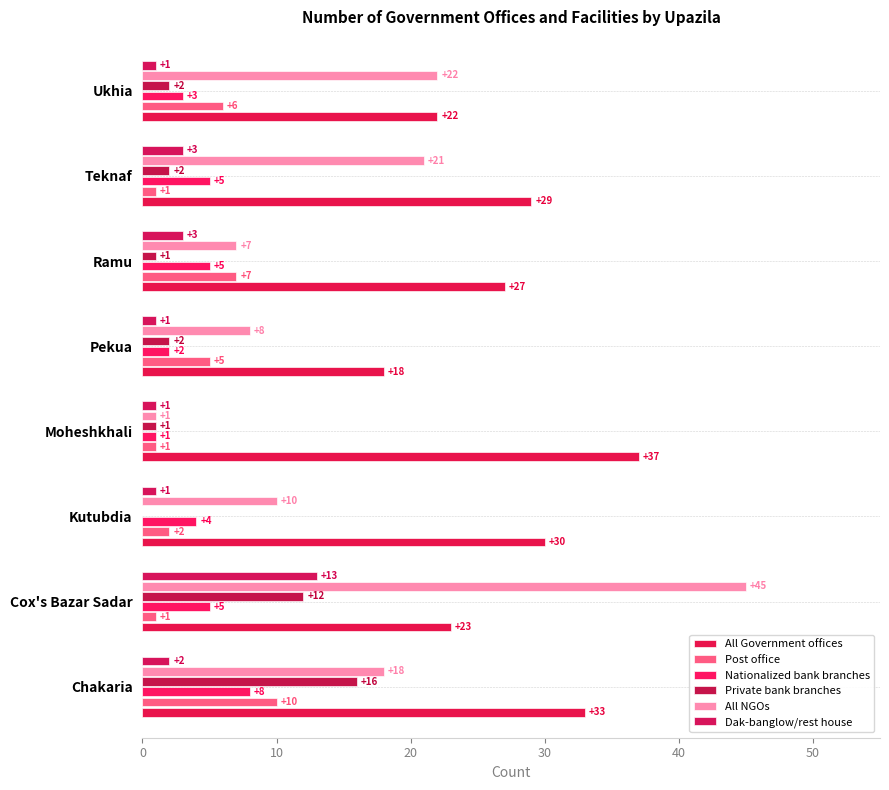

How many positive values does the Private bank branches series have?

7